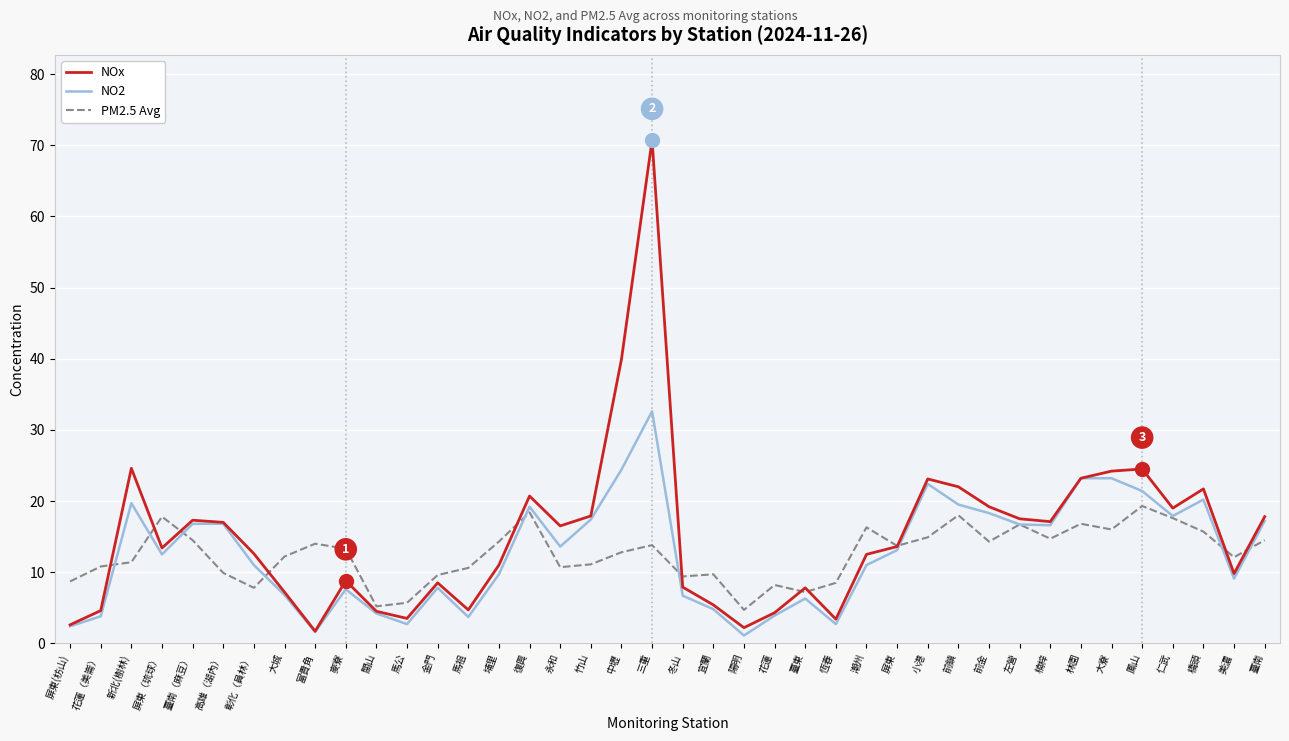

What value does the NOx series have at 三重?

70.7